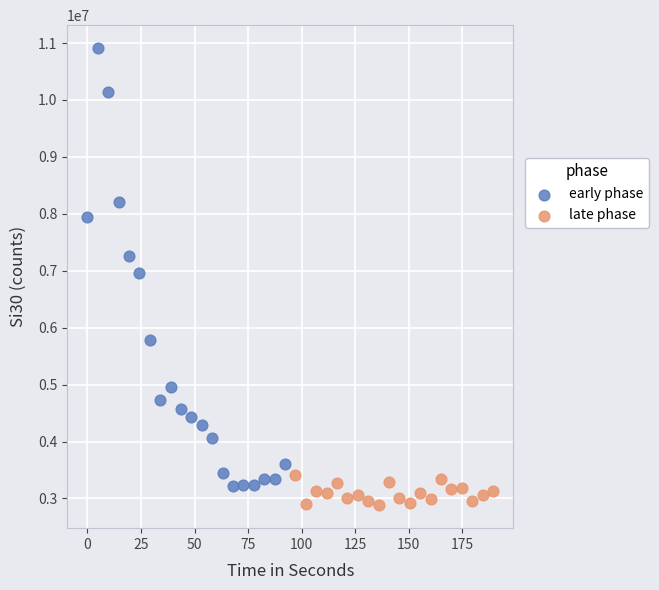

Which series contains the lowest Y value?

late phase